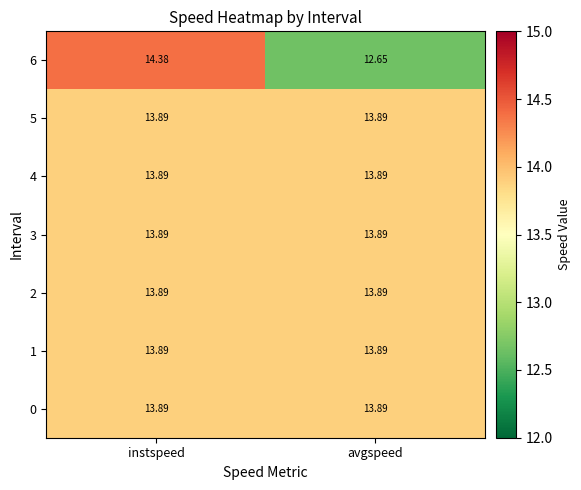

Between instspeed and avgspeed, which series saw the biggest shift?

6